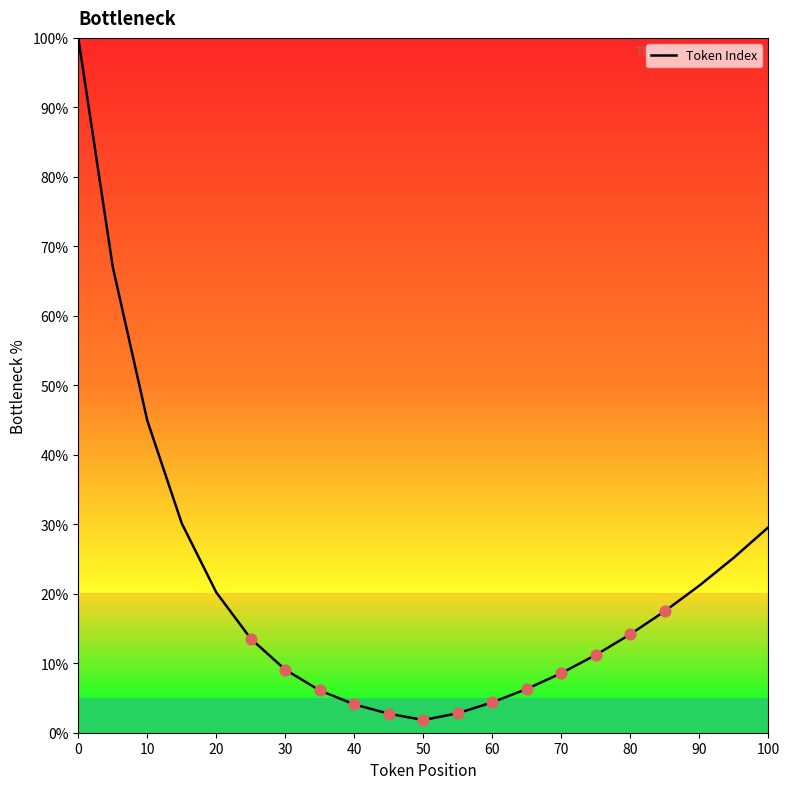

What is the maximum value shown in the chart?

100.0